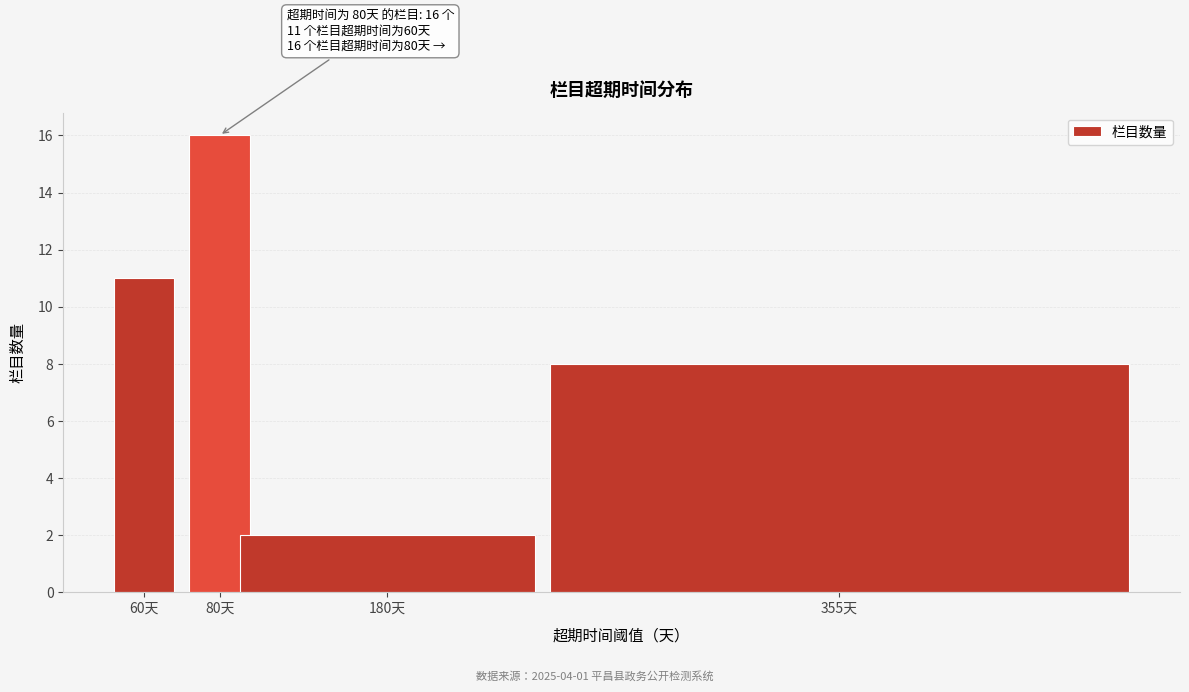

Reading left to right, transcribe all the data shown in this chart.

60天=11	80天=16	180天=2	355天=8